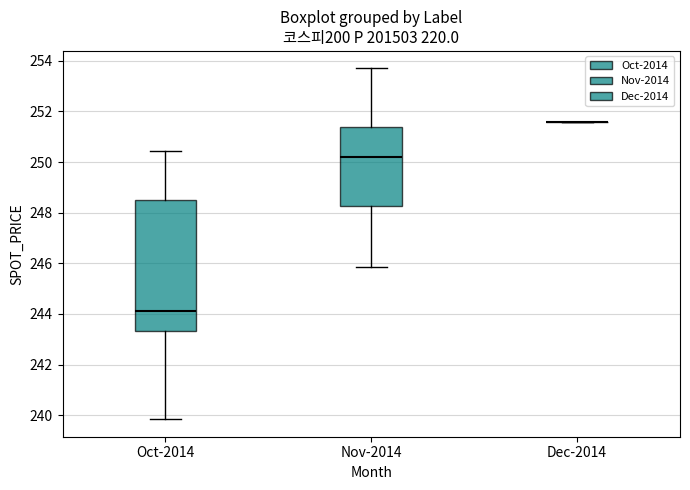

Which box is the tallest, from its lower edge to its upper edge?

Oct-2014